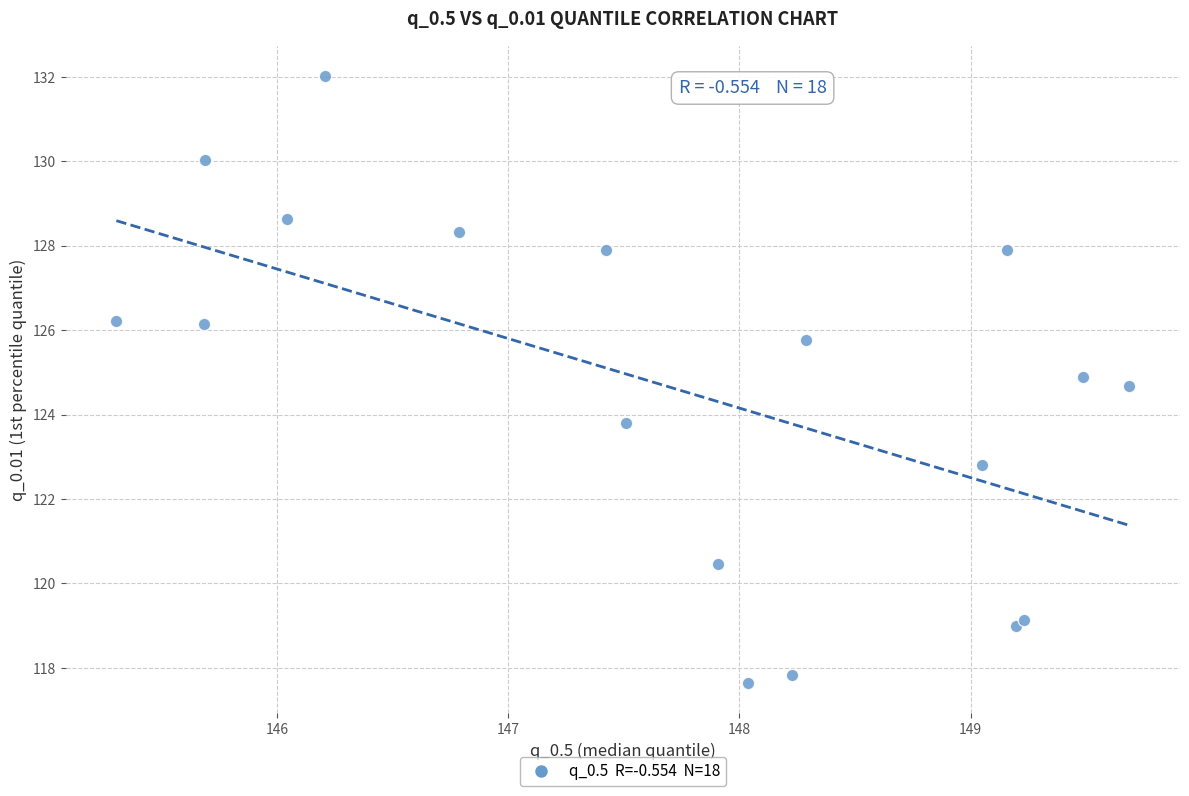

What Y value in the scatter plot is closest to 124?

123.8